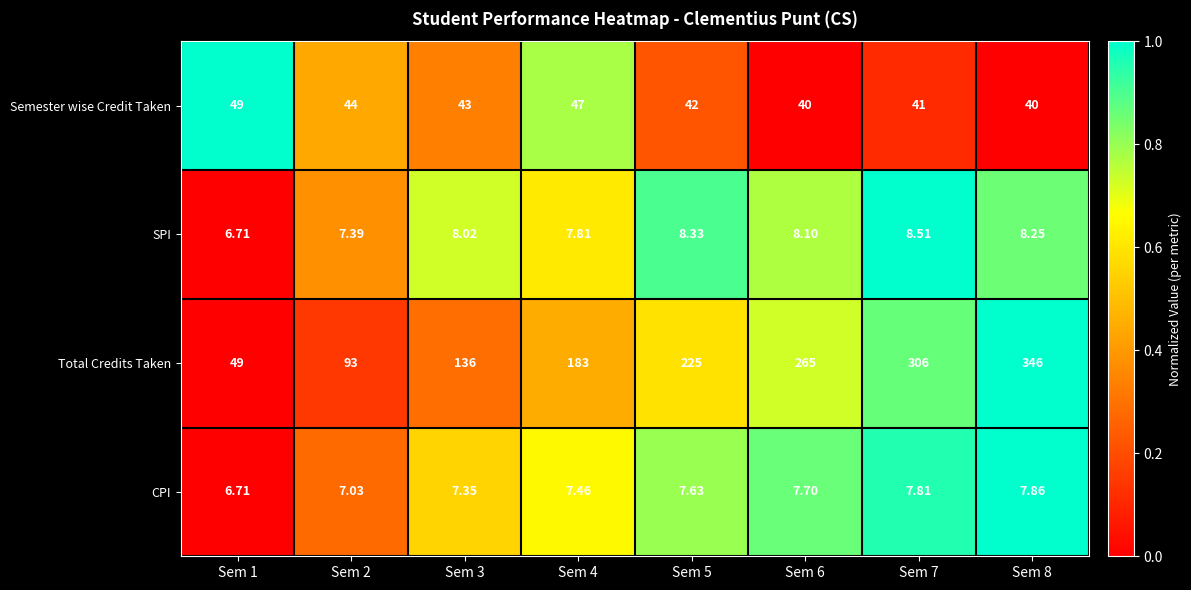

Which series has the largest total across all categories?

Total Credits Taken